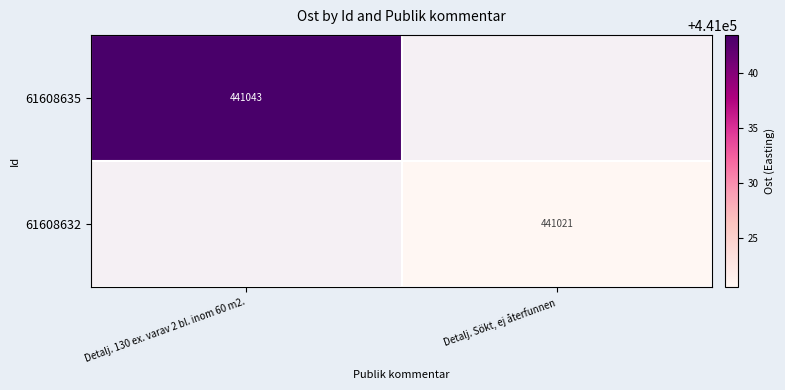

At which label is 61608635 closest to 441043?

Detalj. 130 ex. varav 2 bl. inom 60 m2.